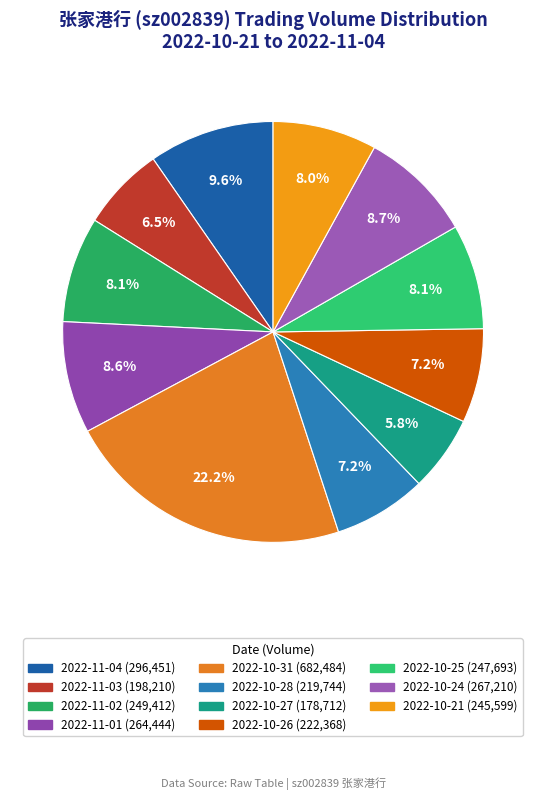

What is the largest slice in the pie chart?

2022-10-31